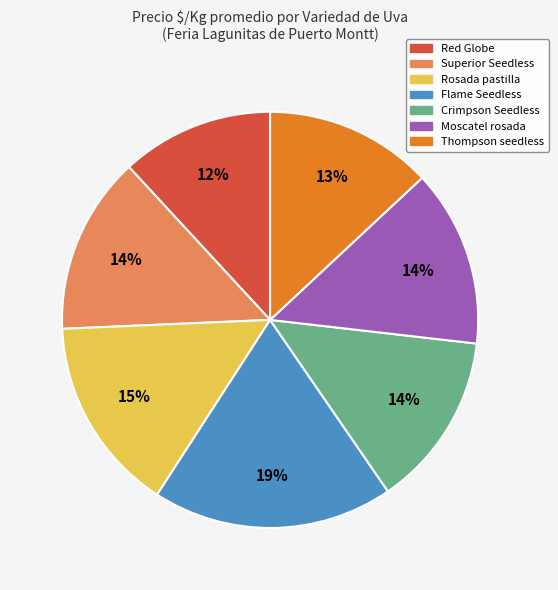

Approximately how many times larger is the value at Superior Seedless compared to Thompson seedless?

1.1